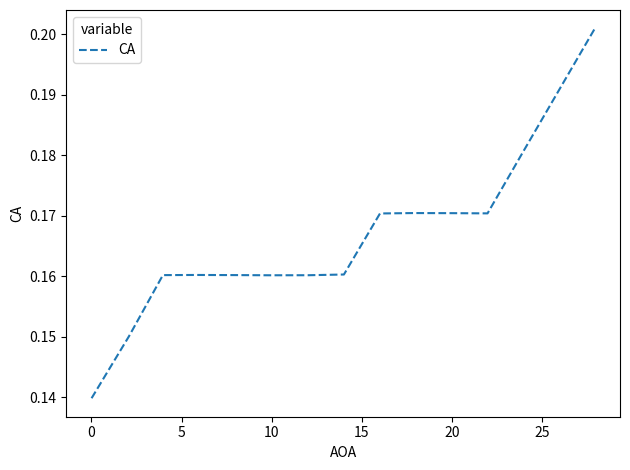

What is the minimum value shown in the chart?

0.1